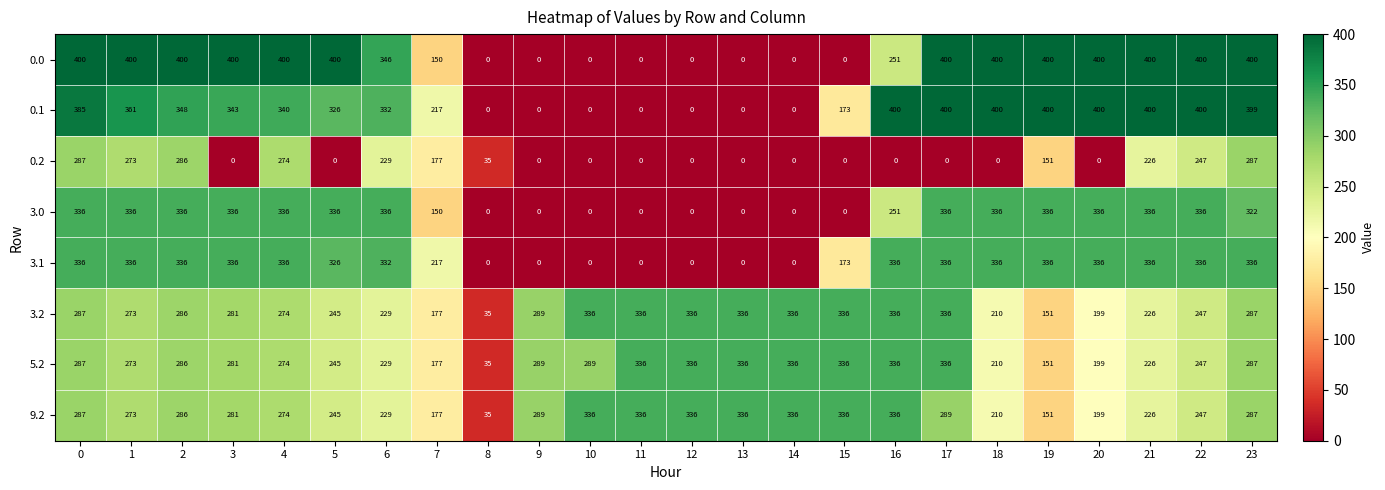

What is the difference between the highest and lowest values at 9?

289